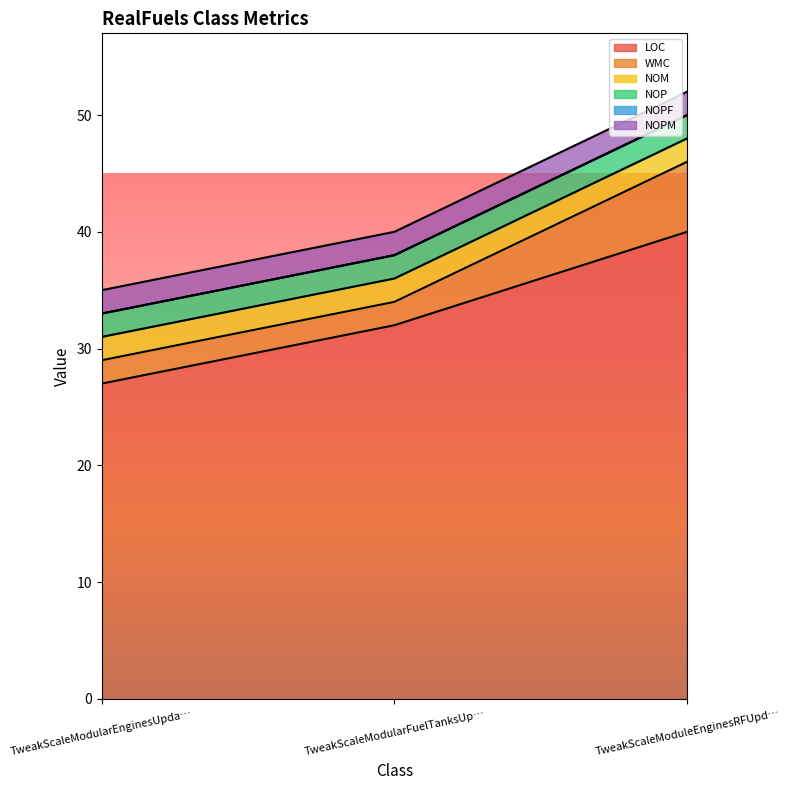

Reading left to right, what are all the values shown in this chart?

LOC: TweakScaleModularEnginesUpdater=27	TweakScaleModularFuelTanksUpdater=32	TweakScaleModuleEnginesRFUpdater=40
WMC: TweakScaleModularEnginesUpdater=2	TweakScaleModularFuelTanksUpdater=2	TweakScaleModuleEnginesRFUpdater=6
NOM: TweakScaleModularEnginesUpdater=2	TweakScaleModularFuelTanksUpdater=2	TweakScaleModuleEnginesRFUpdater=2
NOP: TweakScaleModularEnginesUpdater=2	TweakScaleModularFuelTanksUpdater=2	TweakScaleModuleEnginesRFUpdater=2
NOPF: TweakScaleModularEnginesUpdater=0	TweakScaleModularFuelTanksUpdater=0	TweakScaleModuleEnginesRFUpdater=0
NOPM: TweakScaleModularEnginesUpdater=2	TweakScaleModularFuelTanksUpdater=2	TweakScaleModuleEnginesRFUpdater=2